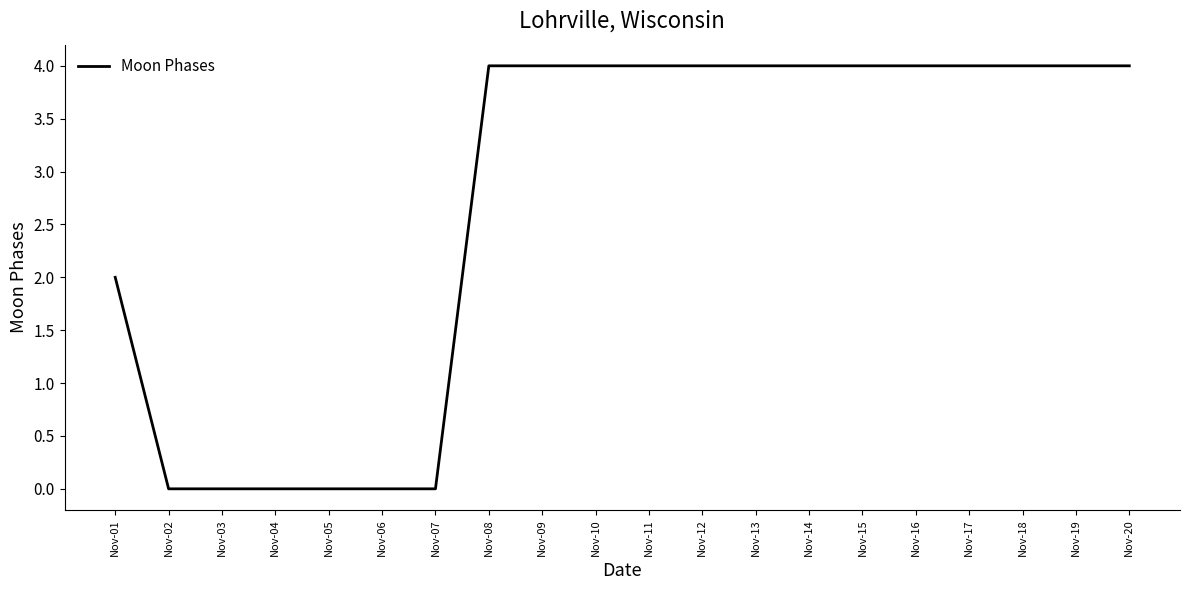

Which has a higher value, Nov-14 or Nov-04?

Nov-14